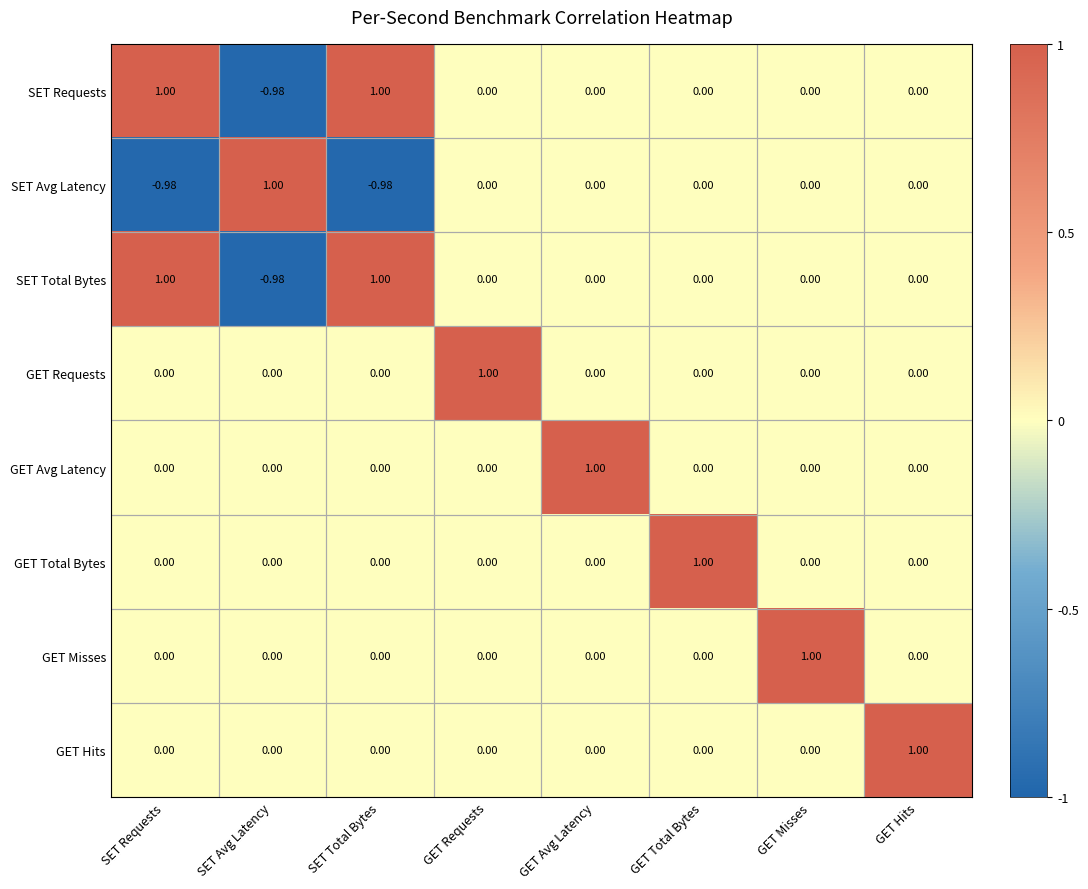

Count the number of data series in this chart.

8